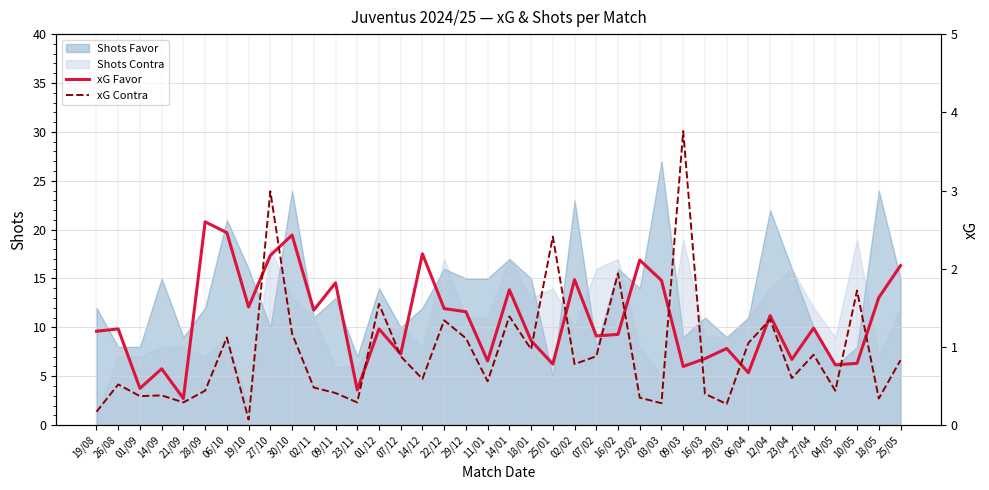

How many data points in xG Favor are above 1?

24